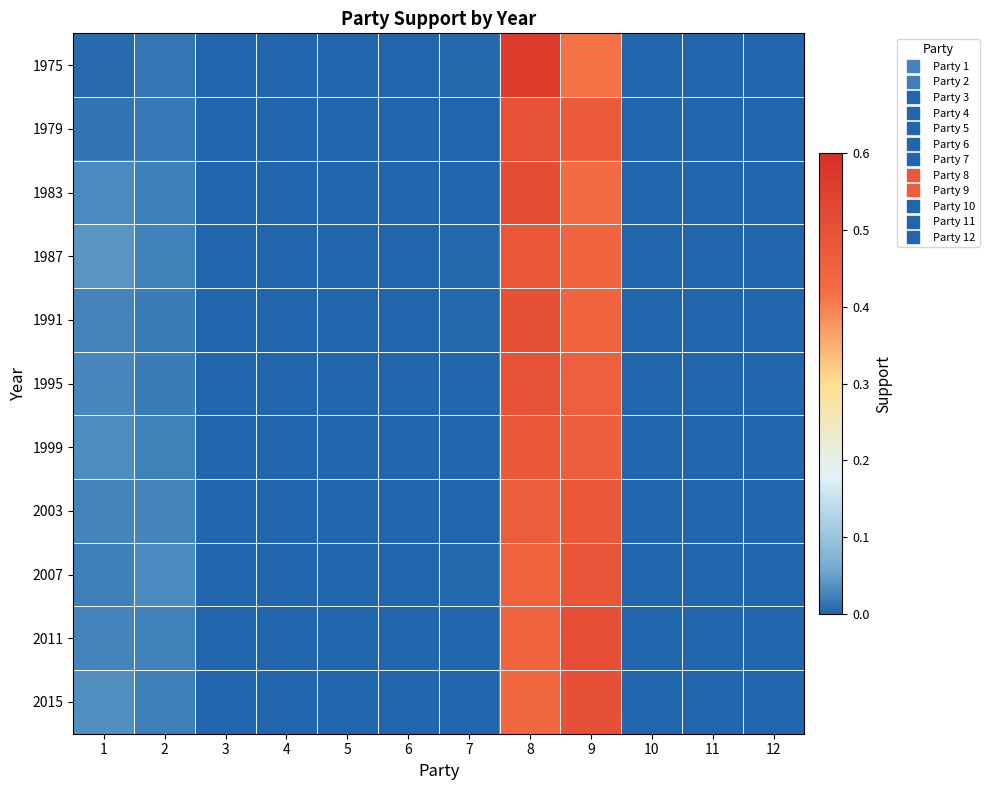

Reading left to right, what are all the values shown in this chart?

1975: 1=0.0	2=0.0	3=0.0	4=0.0	5=0.0	6=0.0	7=0.0	8=0.6	9=0.4	10=0.0	11=0.0	12=0.0
1979: 1=0.0	2=0.0	3=0.0	4=0.0	5=0.0	6=0.0	7=0.0	8=0.5	9=0.5	10=0.0	11=0.0	12=0.0
1983: 1=0.0	2=0.0	3=0.0	4=0.0	5=0.0	6=0.0	7=0.0	8=0.5	9=0.4	10=0.0	11=0.0	12=0.0
1987: 1=0.0	2=0.0	3=0.0	4=0.0	5=0.0	6=0.0	7=0.0	8=0.5	9=0.4	10=0.0	11=0.0	12=0.0
1991: 1=0.0	2=0.0	3=0.0	4=0.0	5=0.0	6=0.0	7=0.0	8=0.5	9=0.4	10=0.0	11=0.0	12=0.0
1995: 1=0.0	2=0.0	3=0.0	4=0.0	5=0.0	6=0.0	7=0.0	8=0.5	9=0.5	10=0.0	11=0.0	12=0.0
1999: 1=0.0	2=0.0	3=0.0	4=0.0	5=0.0	6=0.0	7=0.0	8=0.5	9=0.5	10=0.0	11=0.0	12=0.0
2003: 1=0.0	2=0.0	3=0.0	4=0.0	5=0.0	6=0.0	7=0.0	8=0.5	9=0.5	10=0.0	11=0.0	12=0.0
2007: 1=0.0	2=0.0	3=0.0	4=0.0	5=0.0	6=0.0	7=0.0	8=0.5	9=0.5	10=0.0	11=0.0	12=0.0
2011: 1=0.0	2=0.0	3=0.0	4=0.0	5=0.0	6=0.0	7=0.0	8=0.4	9=0.5	10=0.0	11=0.0	12=0.0
2015: 1=0.0	2=0.0	3=0.0	4=0.0	5=0.0	6=0.0	7=0.0	8=0.4	9=0.5	10=0.0	11=0.0	12=0.0